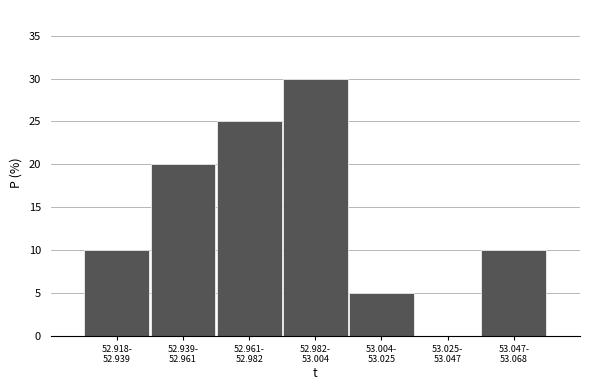

What is the maximum value shown in the chart?

30